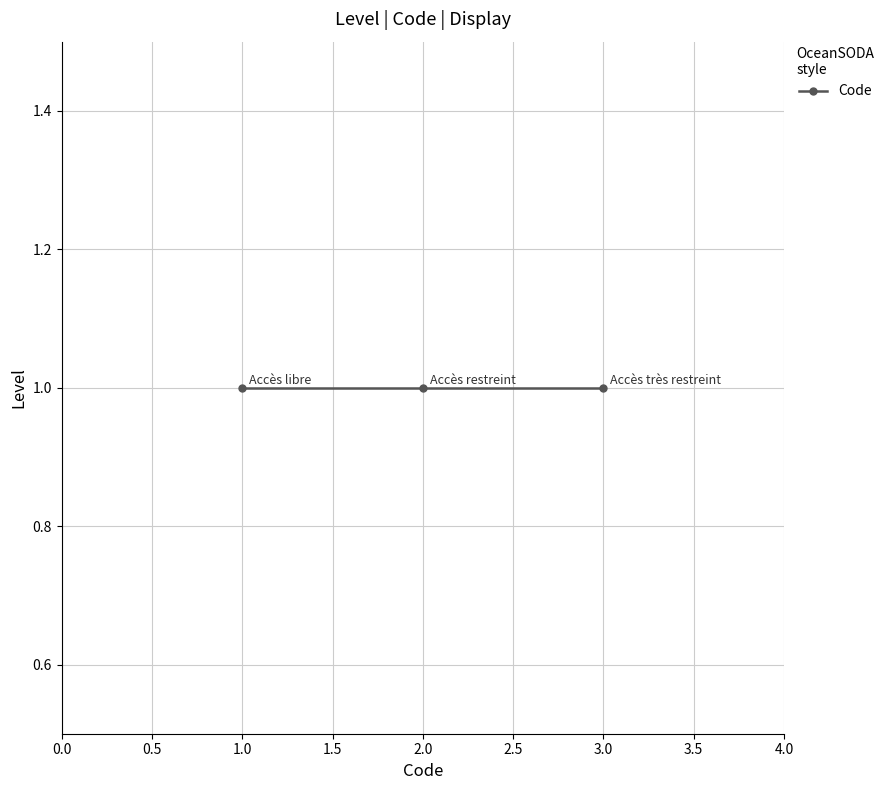

What is the value of the 1st point from the left?

1